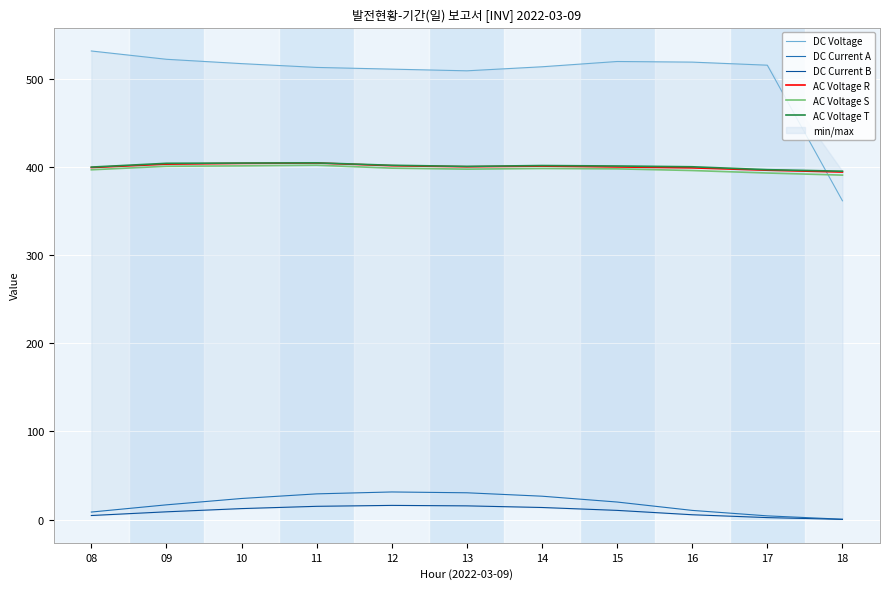

Rank the series by their maximum value, from lowest to highest.

DC Current B, DC Current A, AC Voltage S, AC Voltage R, AC Voltage T, DC Voltage